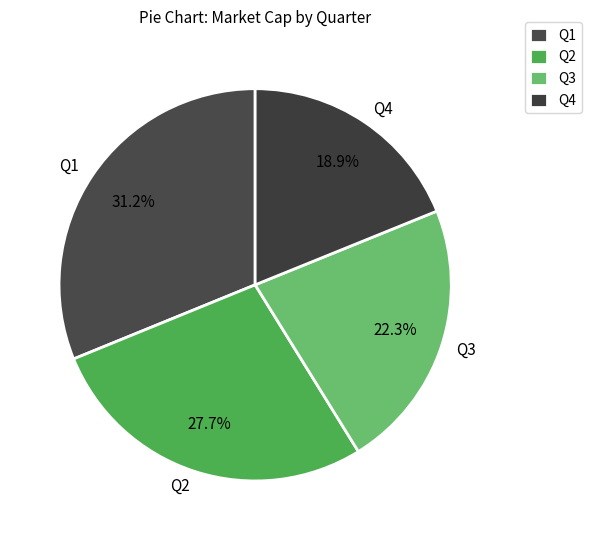

Is it true that Q3 is 1% of the pie?

False